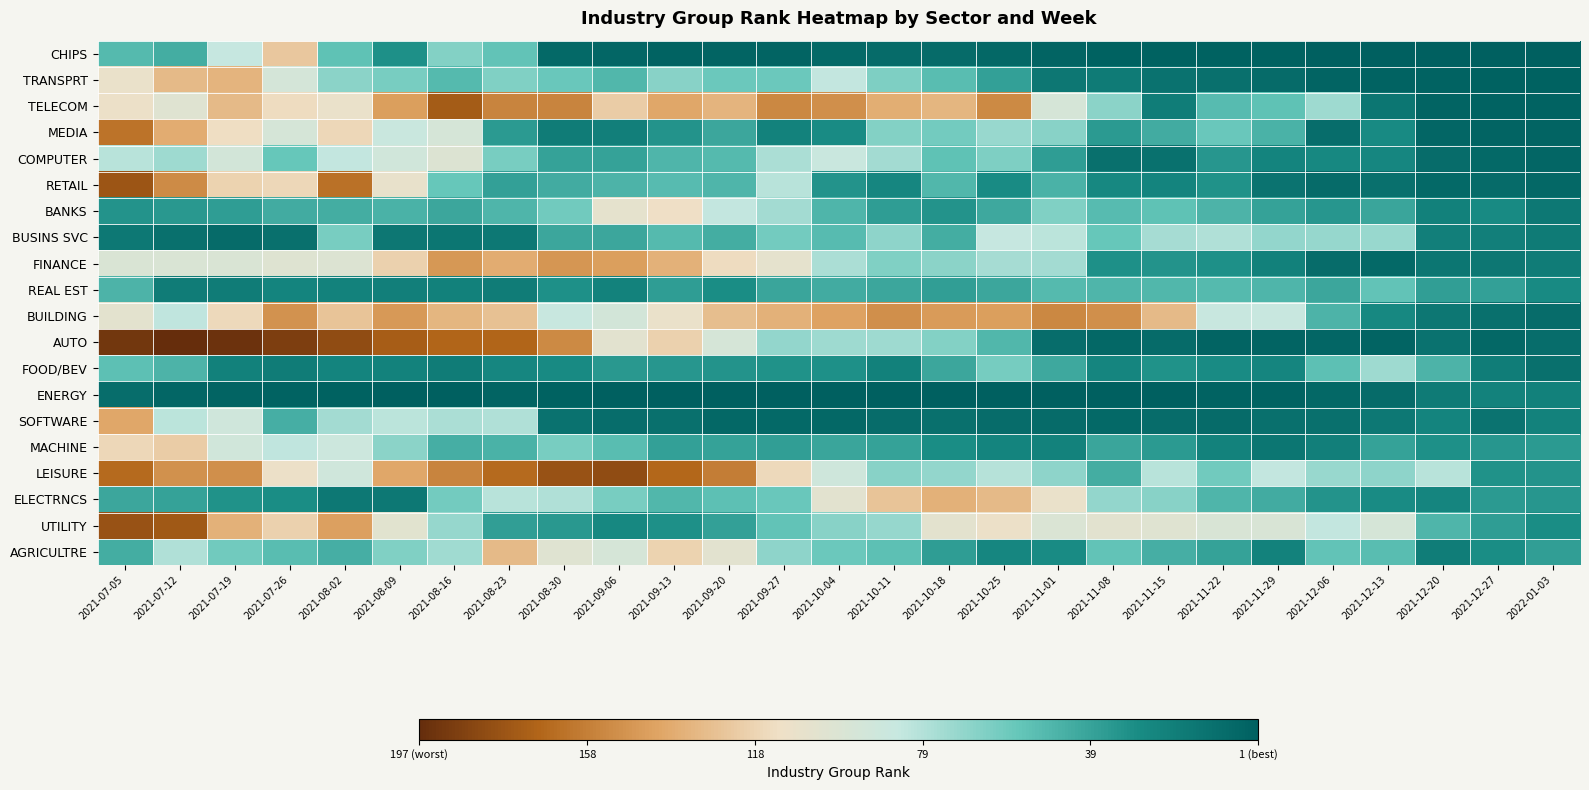

What is the greatest value displayed?

1.0